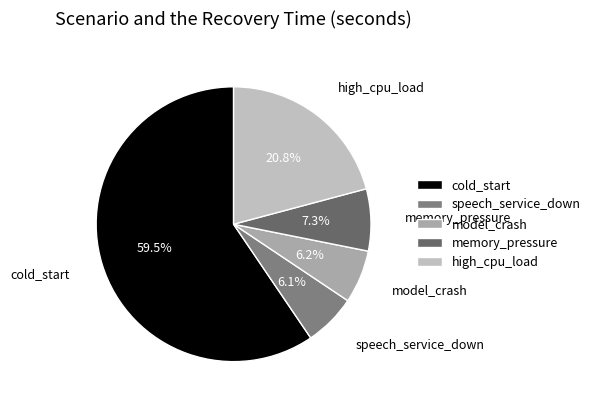

Between memory_pressure and cold_start, which is larger?

cold_start